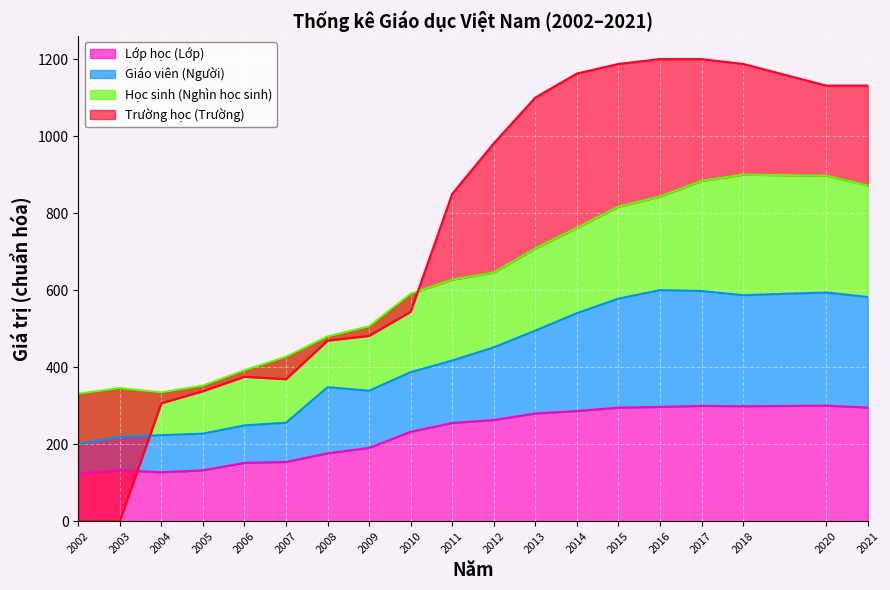

True or false: Học sinh (Nghìn học sinh) and Lớp học (Lớp) cross at least once.

False